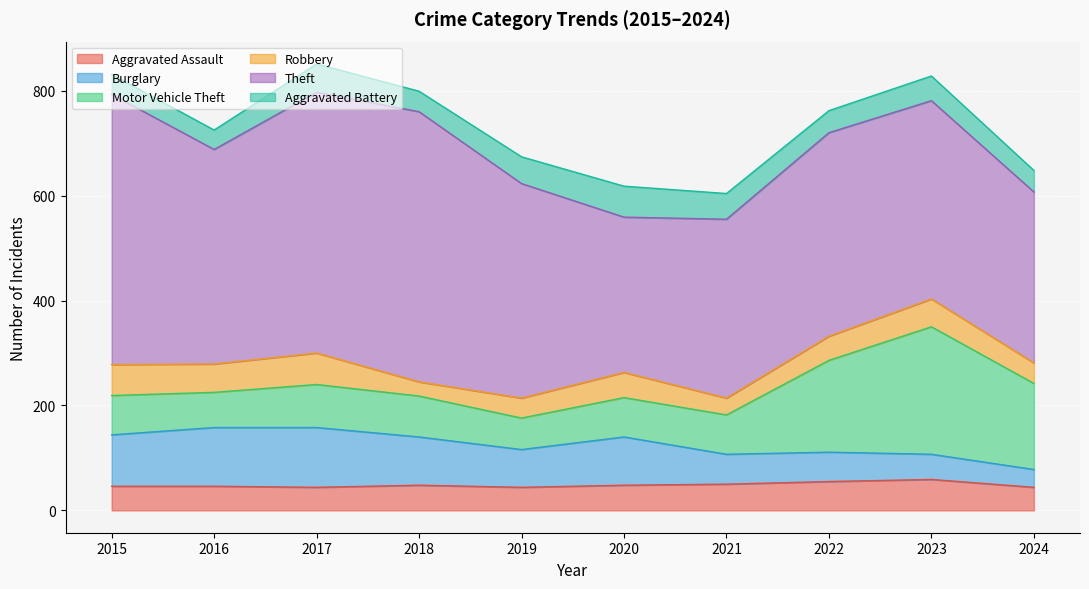

Reading left to right, transcribe all the data shown in this chart.

Aggravated Assault: 2015=46	2016=46	2017=44	2018=48	2019=44	2020=48	2021=50	2022=55	2023=59	2024=44
Burglary: 2015=98	2016=112	2017=114	2018=92	2019=72	2020=92	2021=57	2022=56	2023=48	2024=34
Motor Vehicle Theft: 2015=75	2016=67	2017=82	2018=78	2019=60	2020=75	2021=75	2022=175	2023=243	2024=164
Robbery: 2015=59	2016=54	2017=60	2018=27	2019=38	2020=48	2021=32	2022=46	2023=53	2024=39
Theft: 2015=515	2016=409	2017=497	2018=515	2019=409	2020=296	2021=341	2022=388	2023=378	2024=326
Aggravated Battery: 2015=38	2016=37	2017=54	2018=39	2019=51	2020=59	2021=49	2022=42	2023=47	2024=41